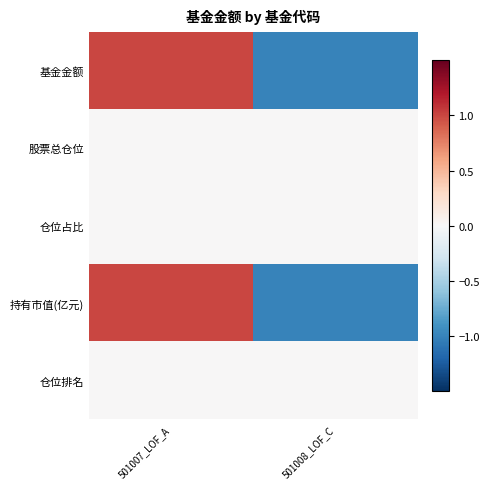

Which series changed the most between 501007_LOF_A and 501008_LOF_C?

基金金额